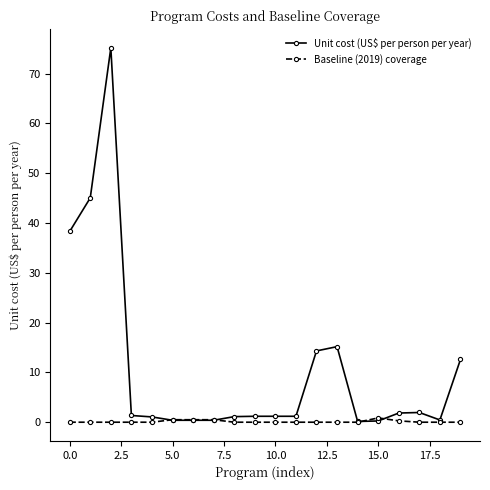

Which series has the largest total across all categories?

Unit cost (US$ per person per year)